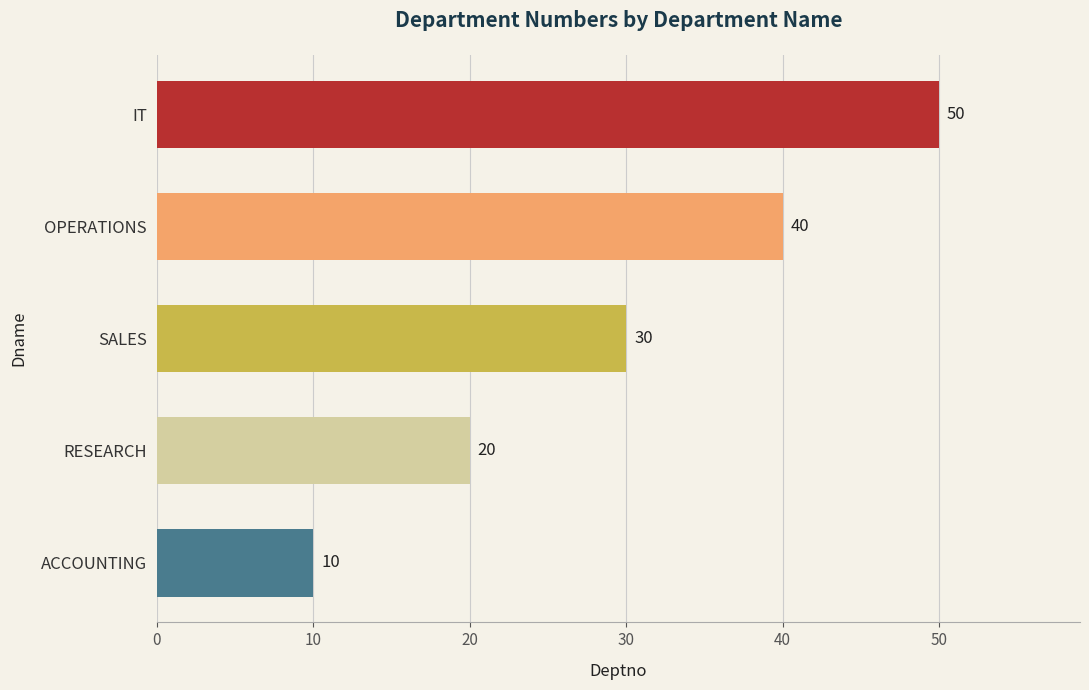

What is the approximate value at ACCOUNTING?

10